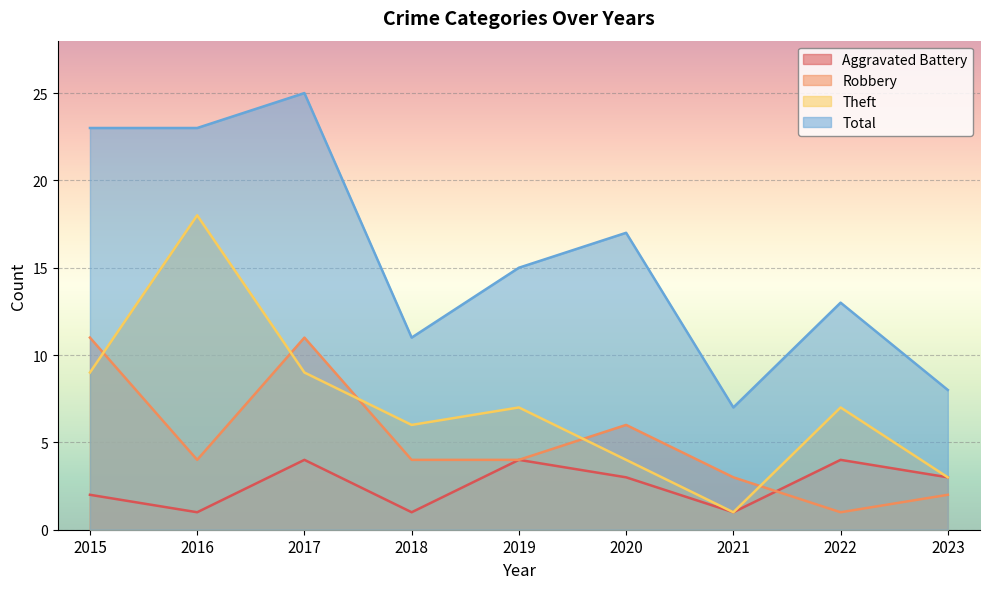

What is the value of the Theft point at the 1st from the left?

9